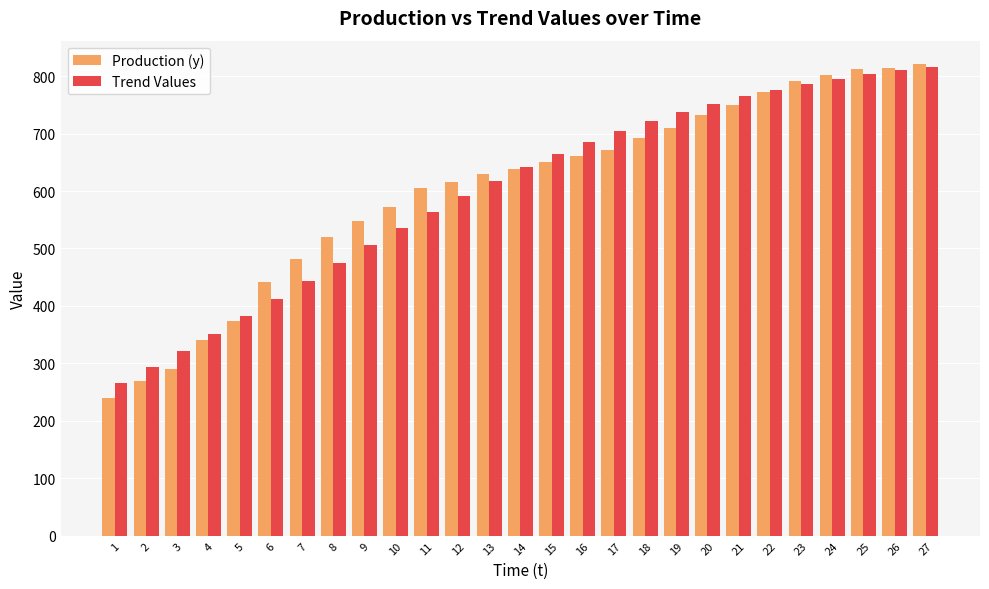

True or false: Production (y) has a value of 268.2 at 15.

False